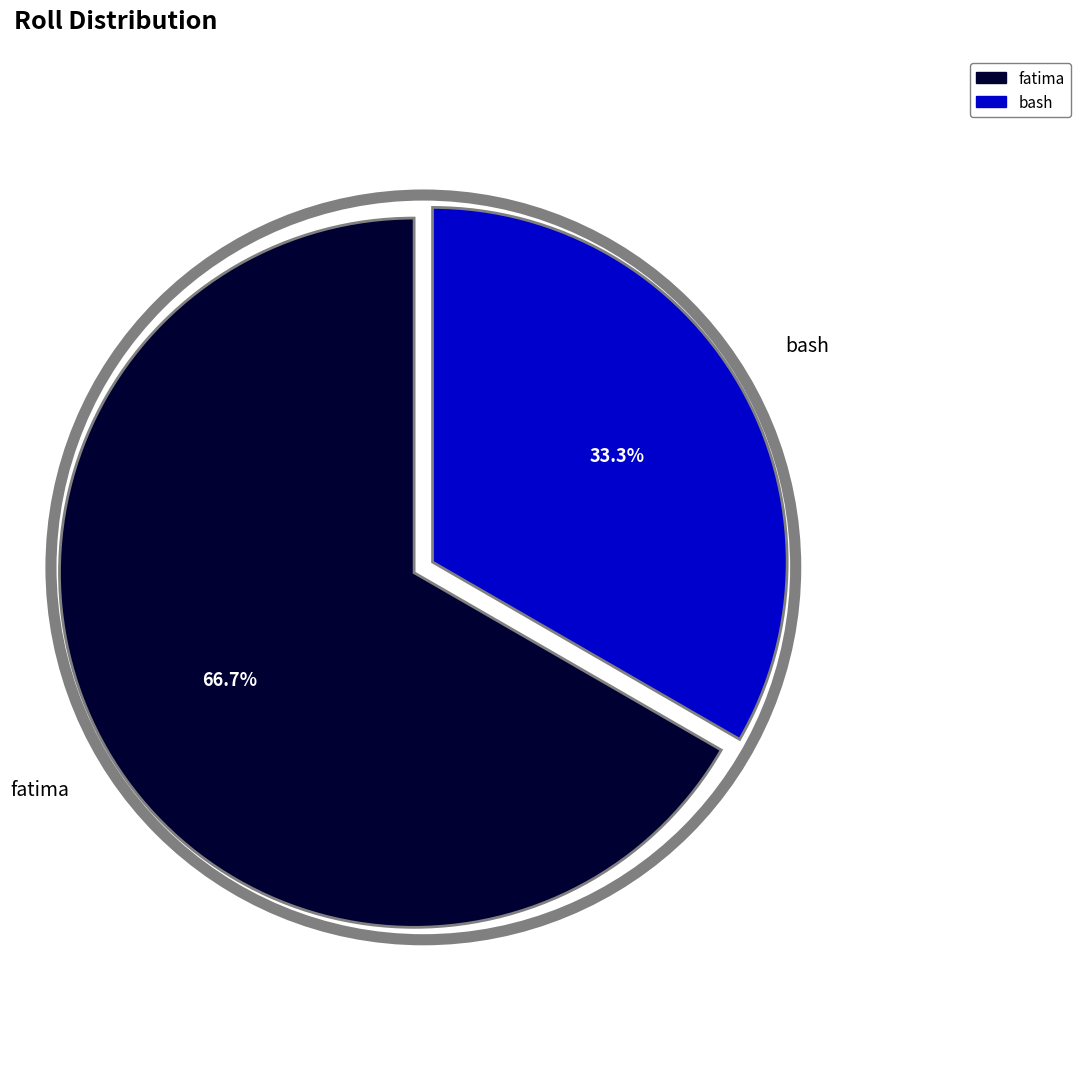

Which has a higher value, bash or fatima?

fatima